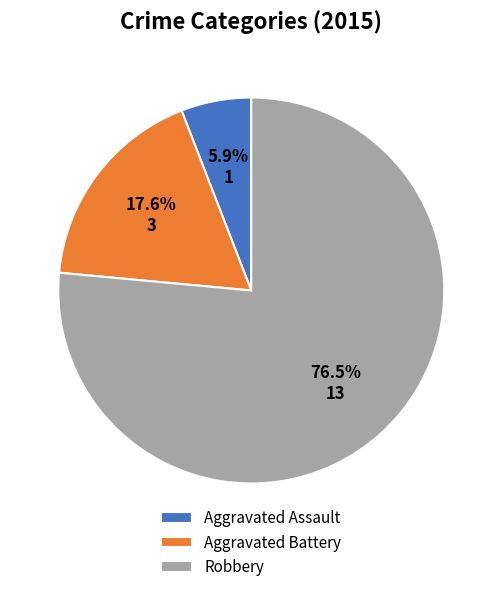

Which category has the biggest portion of the pie?

Robbery